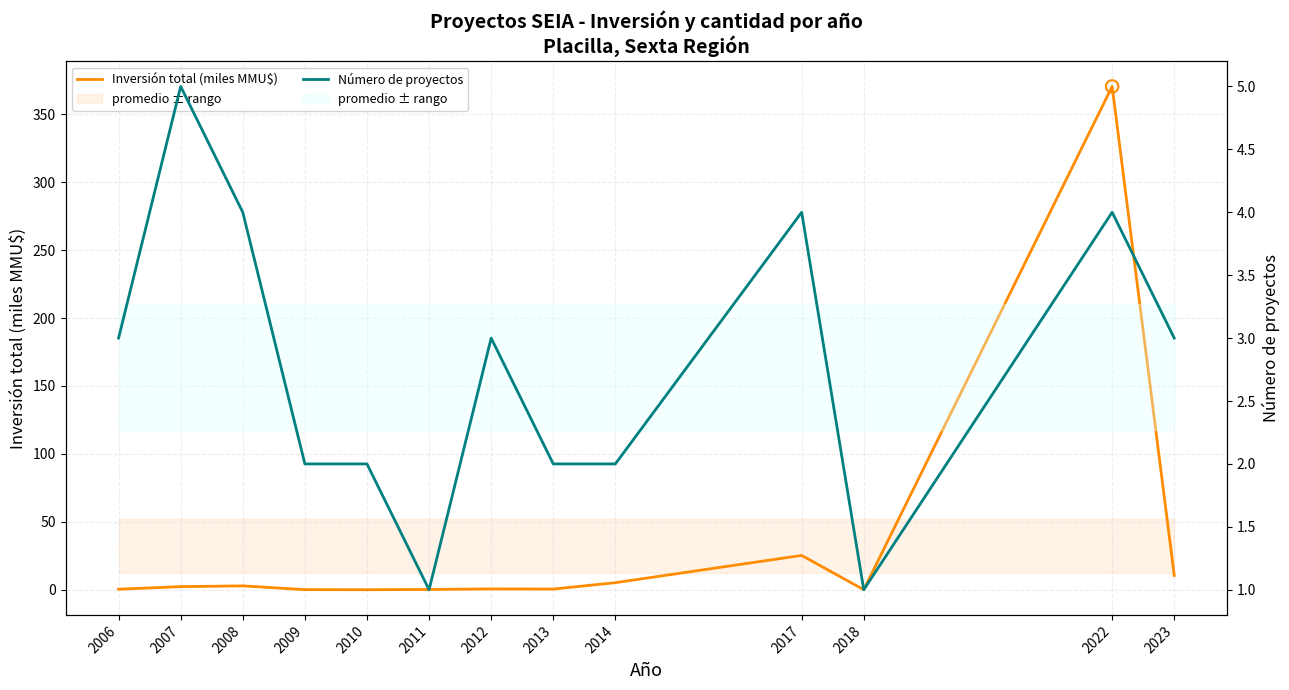

Which series has the largest total across all categories?

Inversión total (miles MMU$)